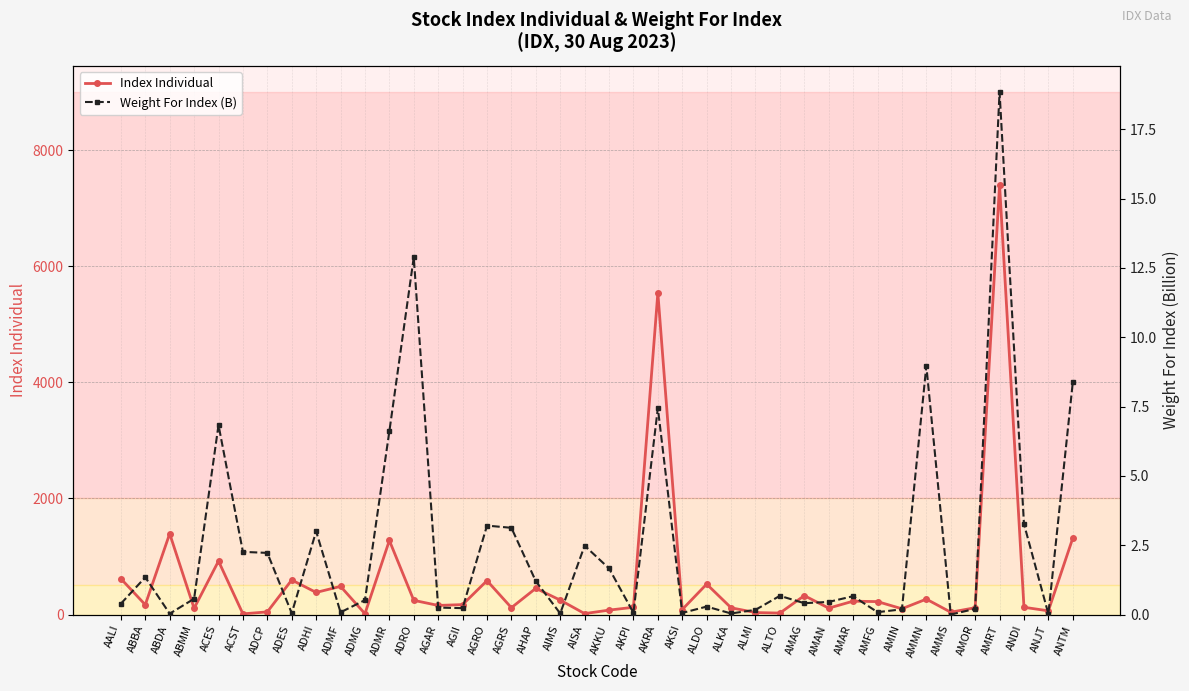

True or false: Index Individual and Weight For Index (B) cross at least once.

False